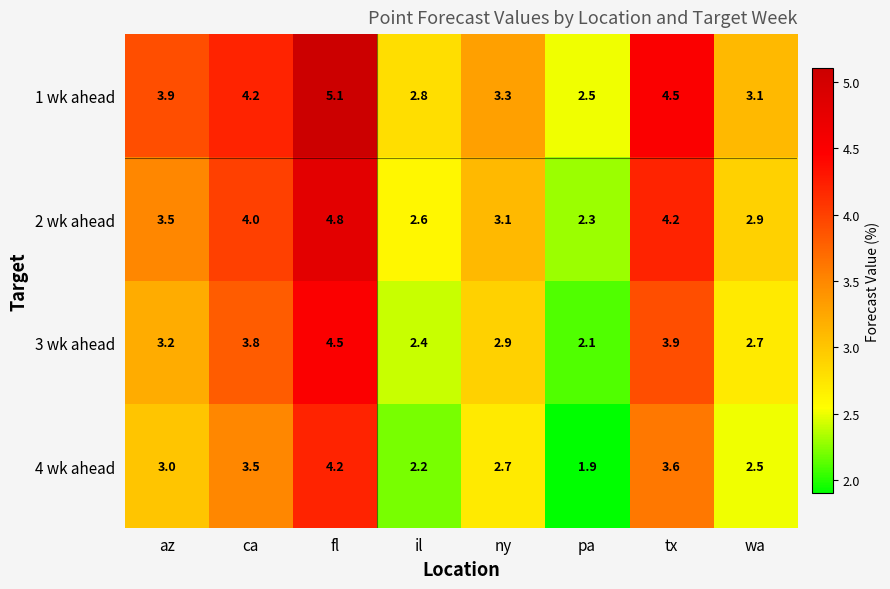

At which label is 1 wk ahead closest to 3?

wa